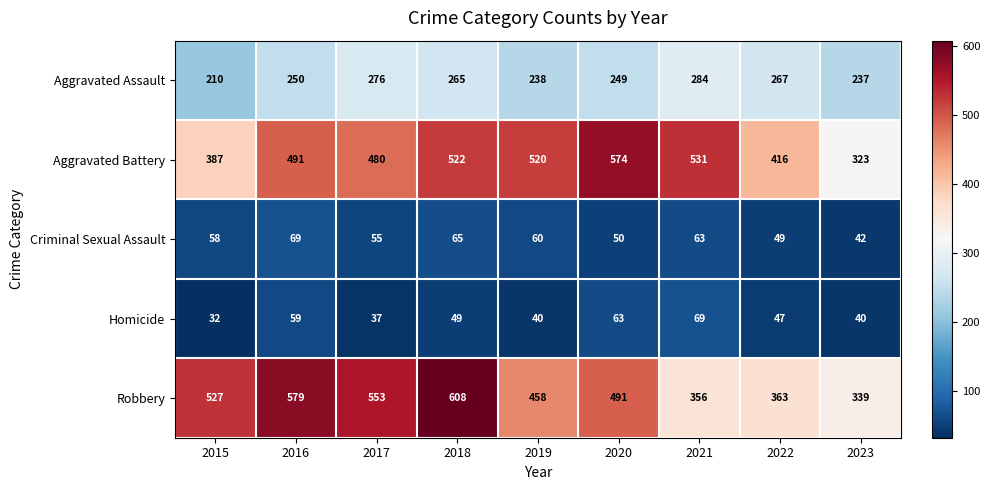

What is the difference between the Aggravated Battery values at 2017 and 2020?

94